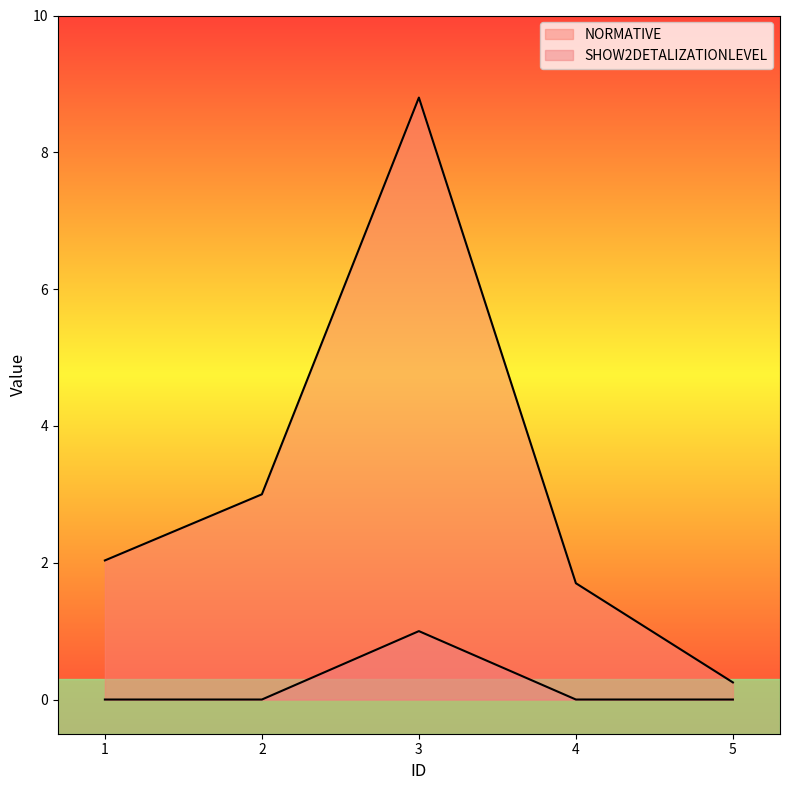

How many values in the NORMATIVE series are below 2?

2